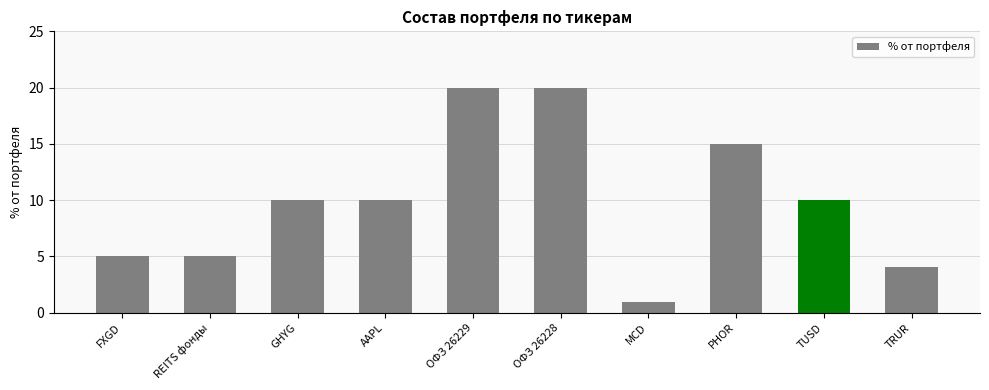

What is the maximum value shown in the chart?

20.0